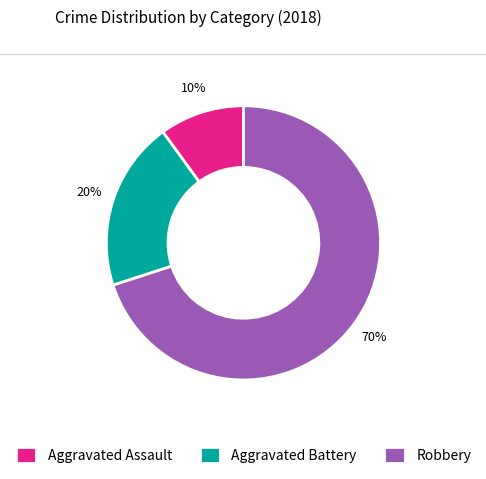

Rank the categories by value from highest to lowest.

Robbery, Aggravated Battery, Aggravated Assault